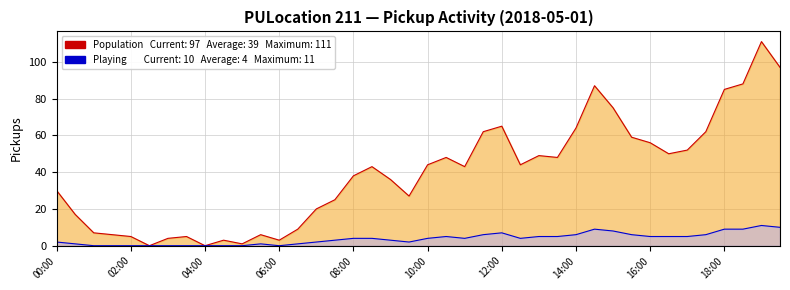

Which category has the highest value in the Playing series?

19:00